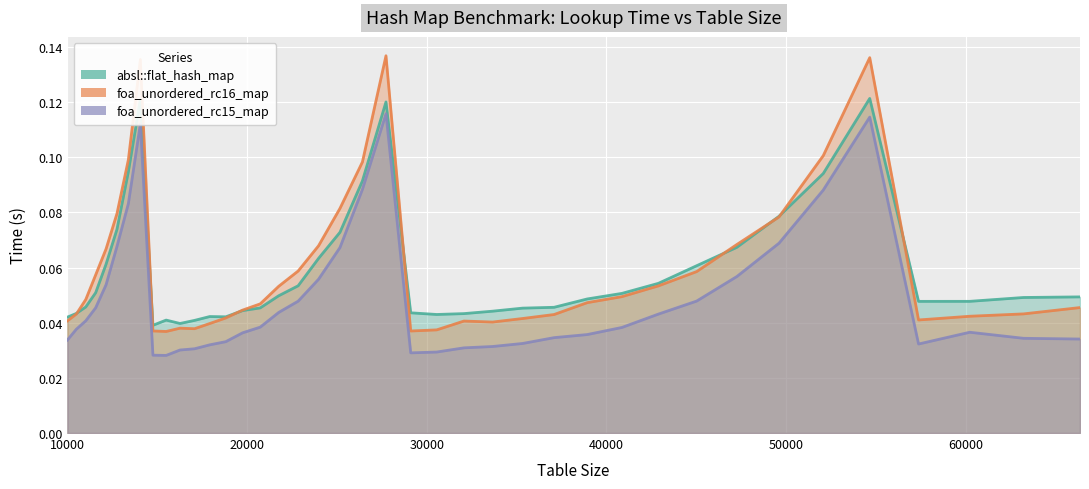

True or false: foa_unordered_rc16_map and foa_unordered_rc15_map intersect in this chart.

False